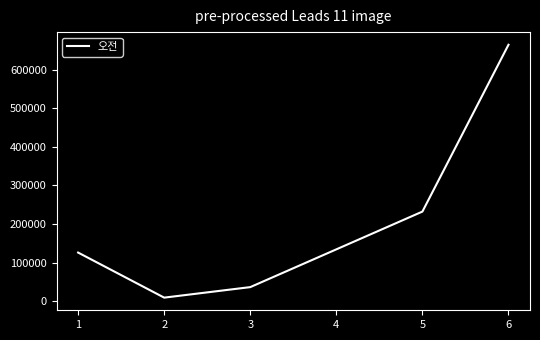

Which has a higher value, 6 or 3?

6